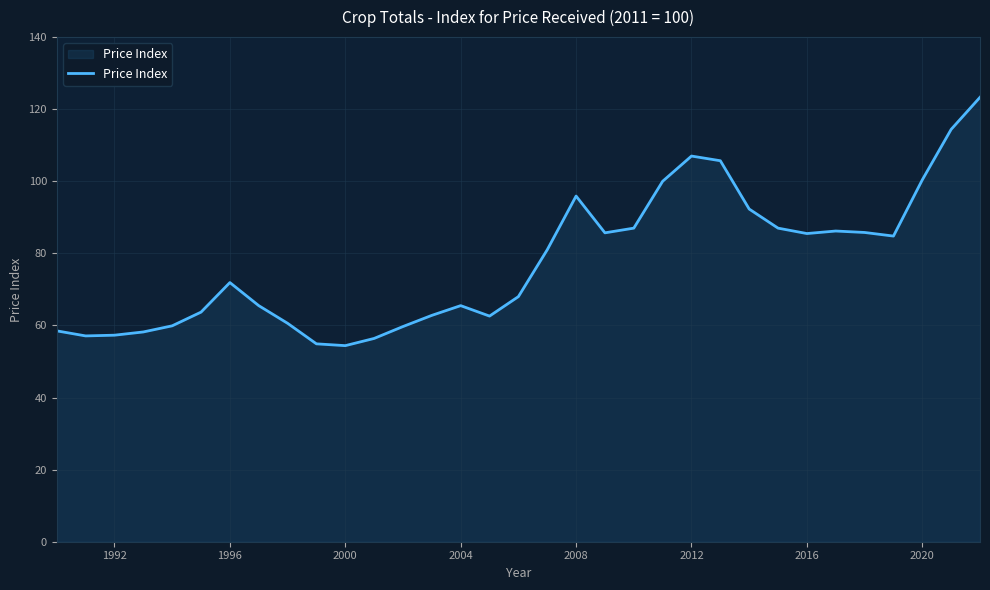

What is the maximum value shown in the chart?

123.3